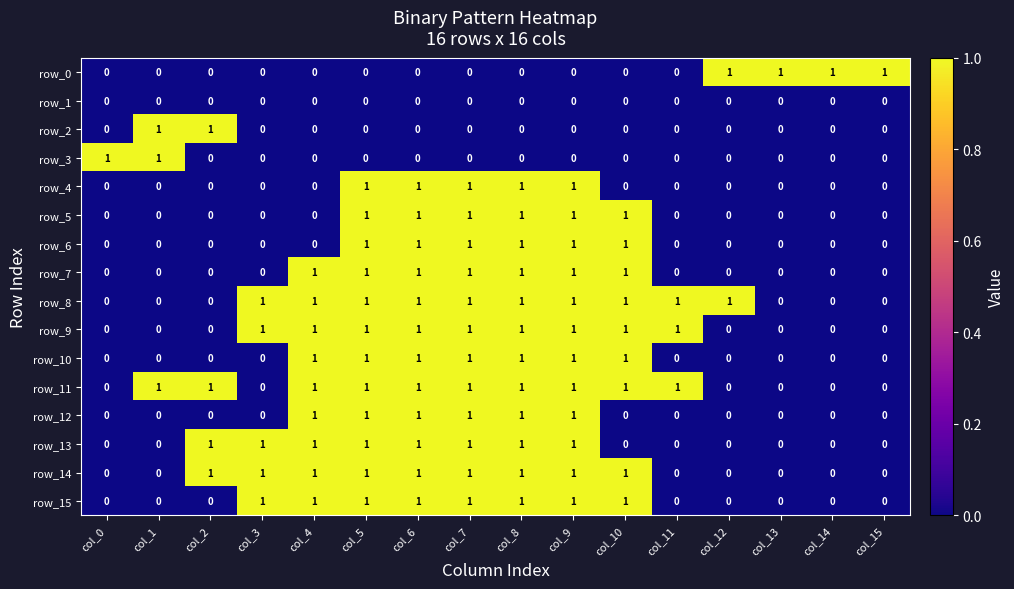

What is the sum of all row_6 values?

6